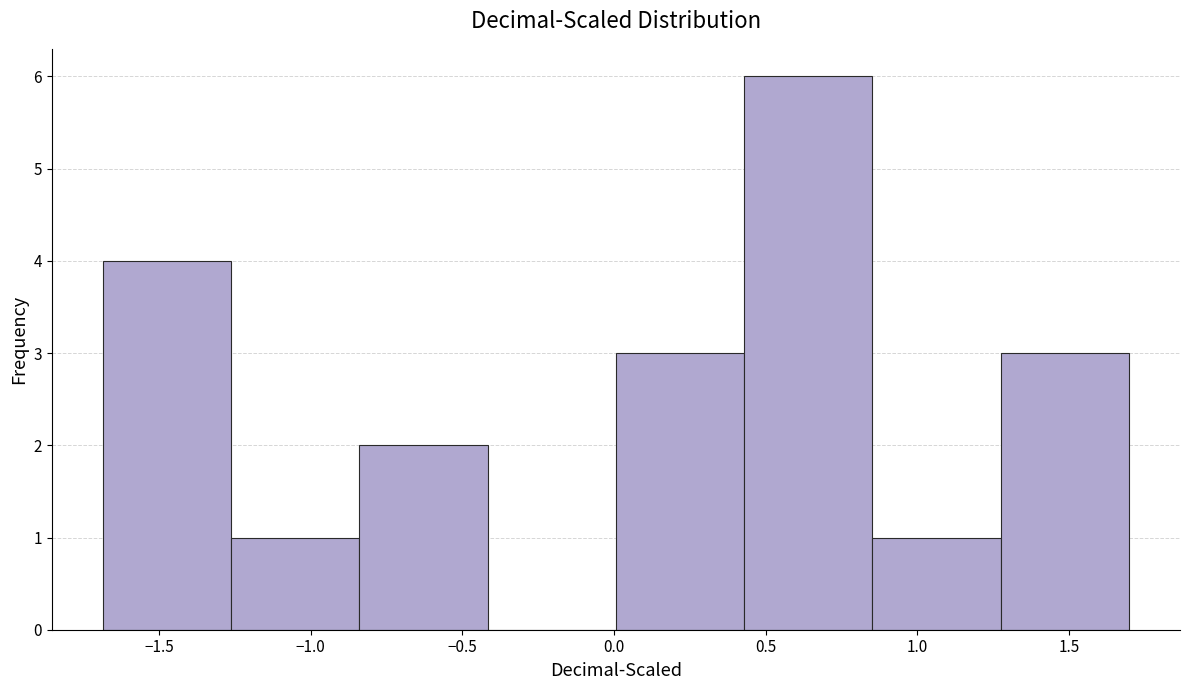

Reading left to right, list every bar in this chart as the range it spans on the x-axis followed by its height. Neither the bar edges nor the heights are printed on the chart, so give them approximately, as read against the axes.

-1.70 to -1.25: 4
-1.25 to -0.85: 1
-0.85 to -0.40: 2
-0.40 to 0.00: 0
0.00 to 0.45: 3
0.45 to 0.85: 6
0.85 to 1.25: 1
1.25 to 1.70: 3